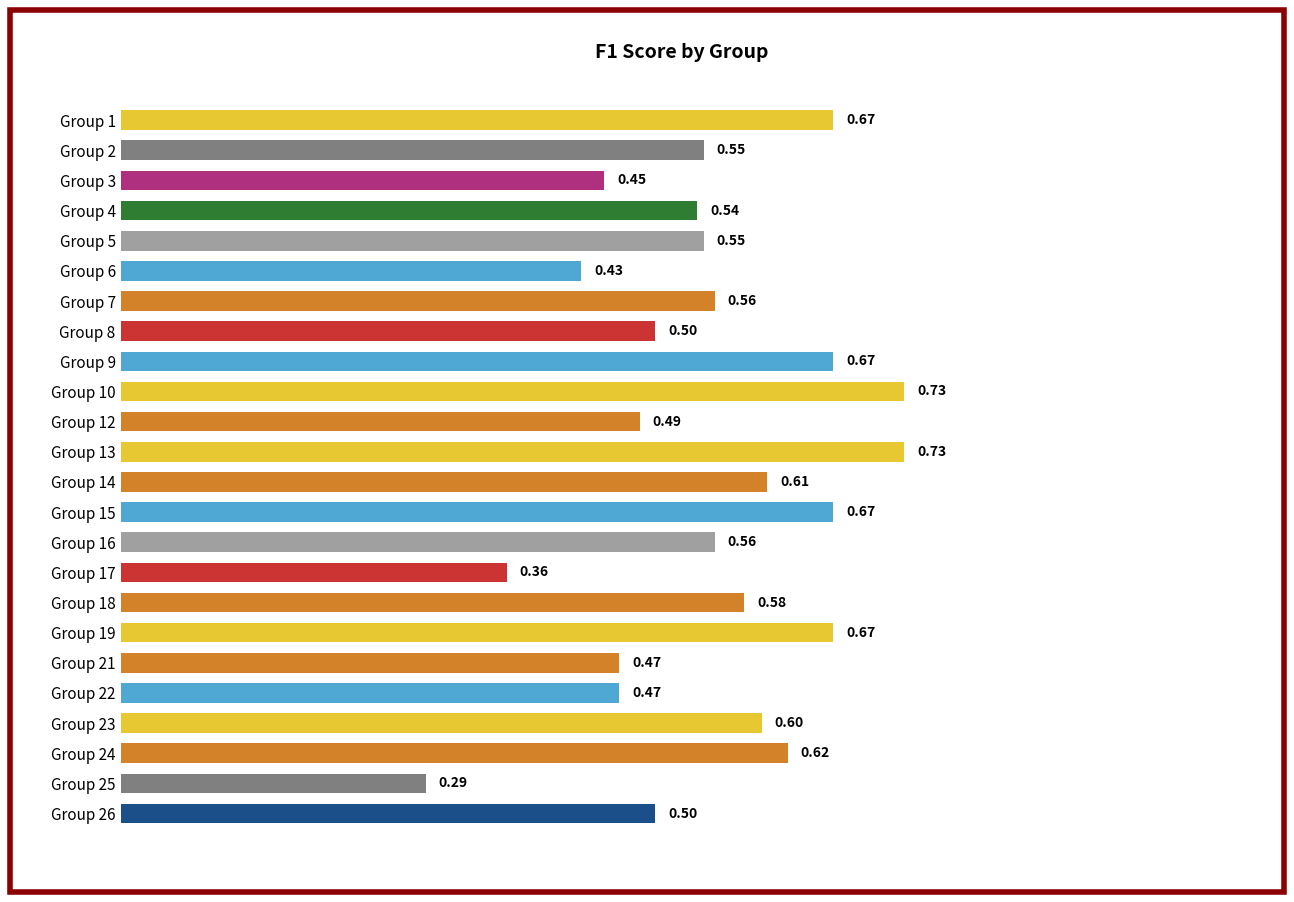

Between Group 14 and Group 4, which is larger?

Group 14